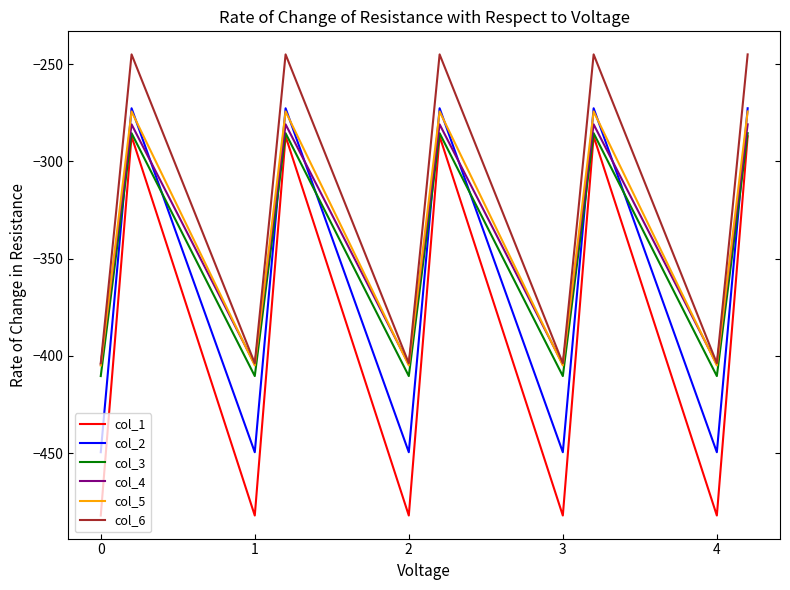

Which series has the largest range (max minus min)?

col_1